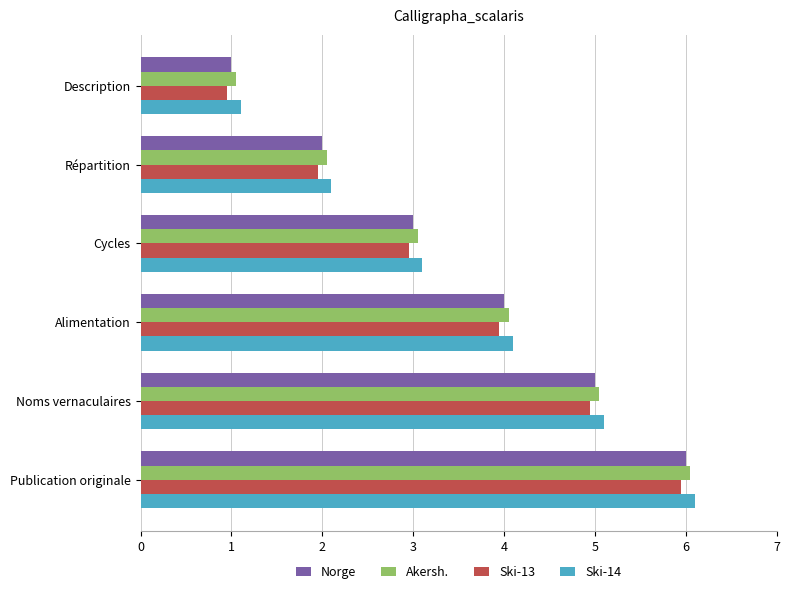

Rank the categories by Norge value from lowest to highest.

Description, Répartition, Cycles, Alimentation, Noms vernaculaires, Publication originale